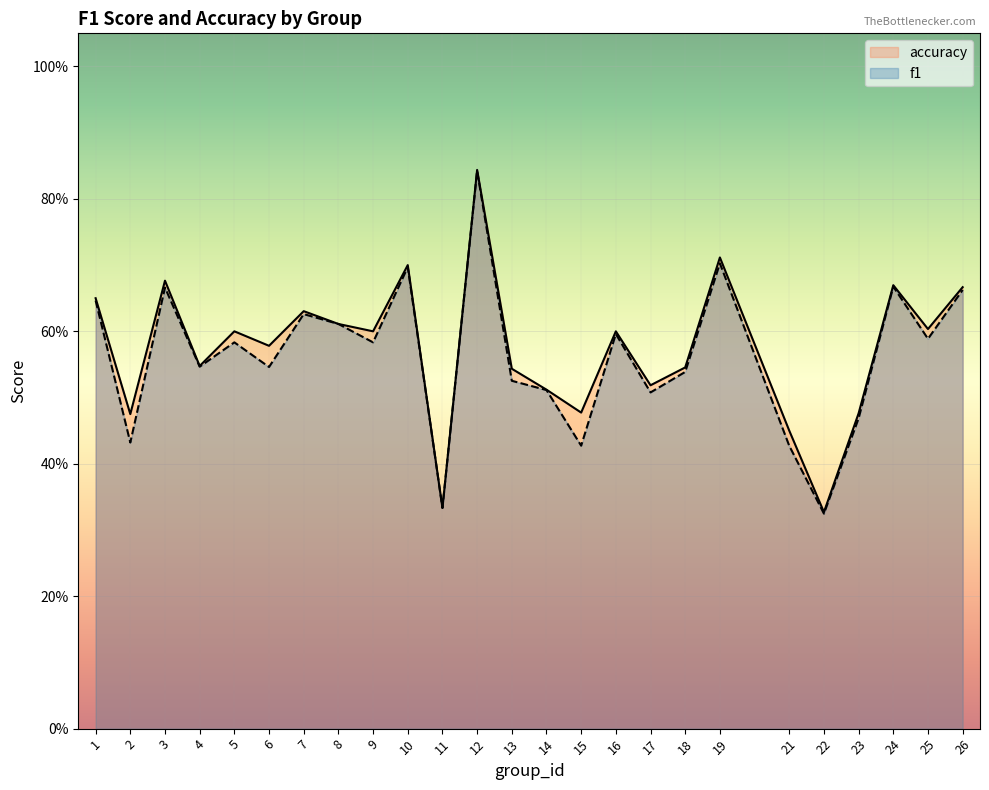

Which series changed the most between 7 and 25?

f1